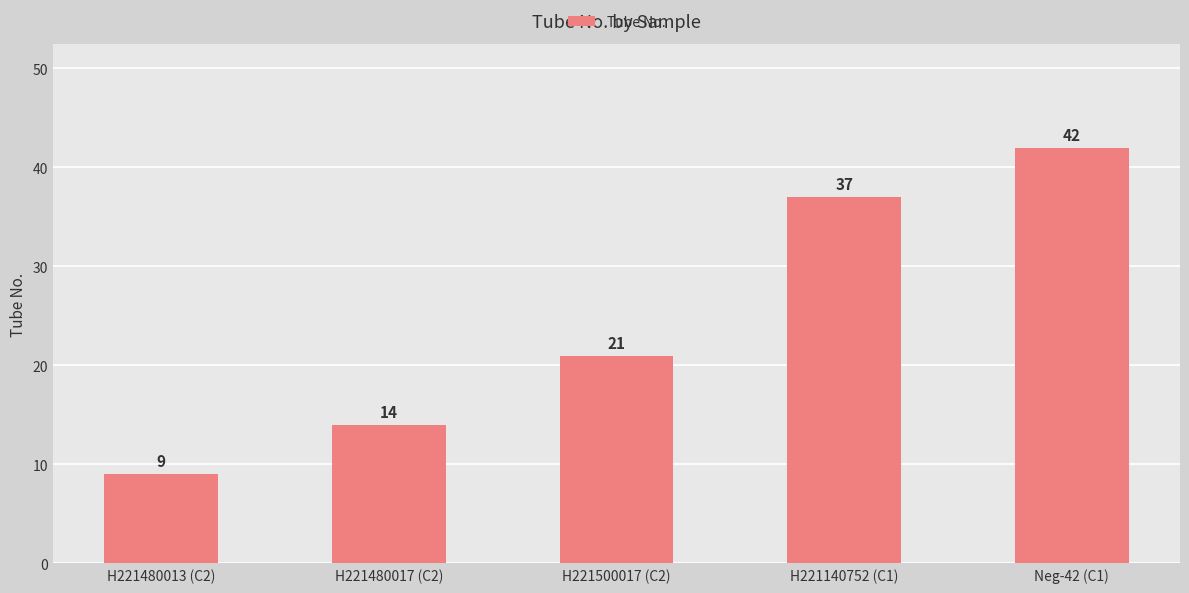

The chart shows a value of 5 at H221500017 (C2). True or false?

False